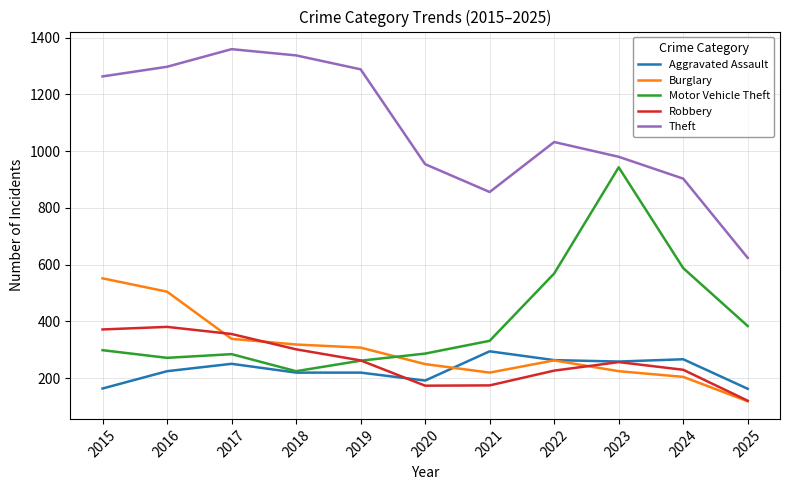

What is the total value across all series at 2023?

2664